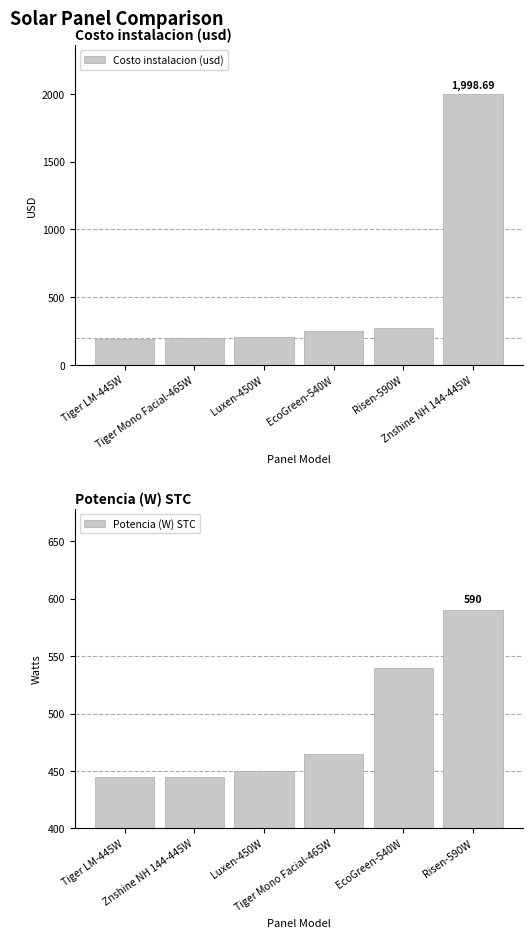

What is the sum of all Costo instalacion (usd) values?

3119.3